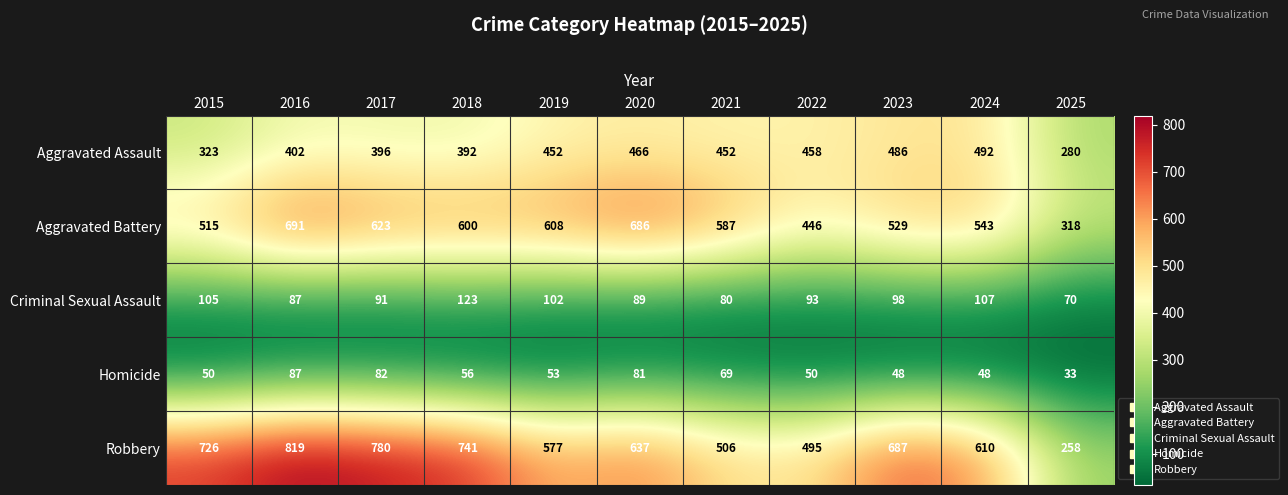

List the series in order of their peak value, highest first.

Robbery, Aggravated Battery, Aggravated Assault, Criminal Sexual Assault, Homicide